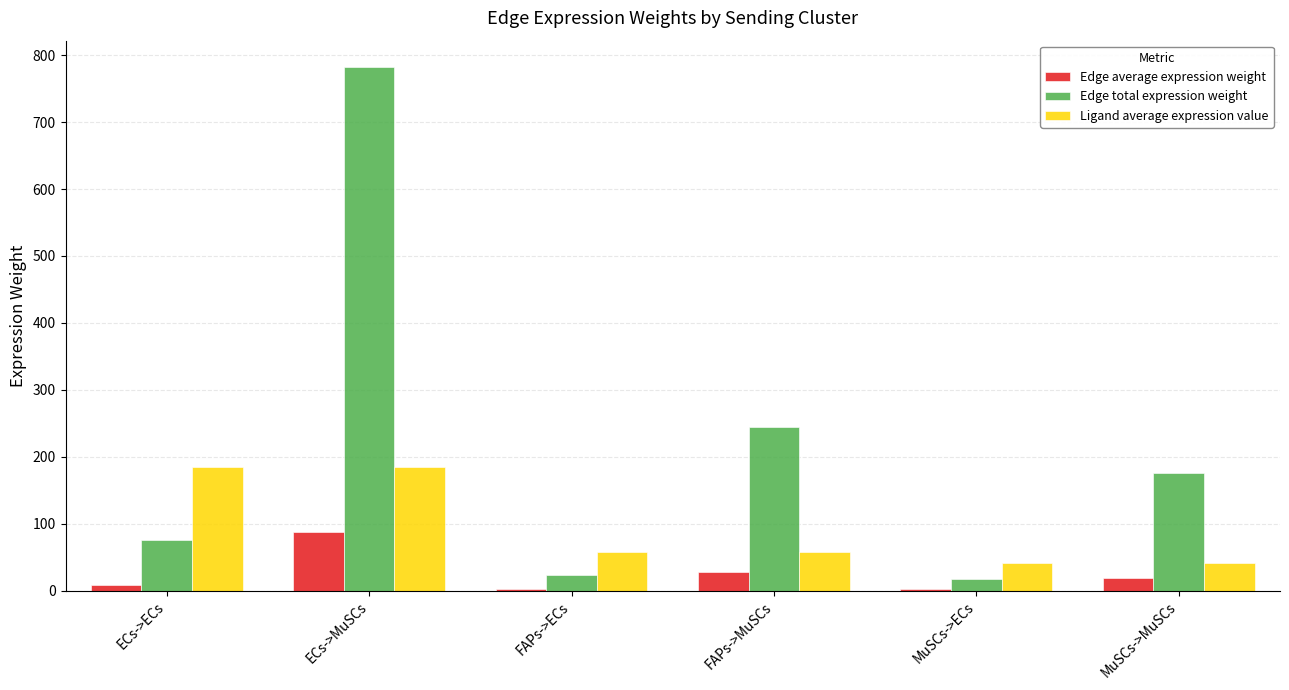

What is the approximate value of Edge total expression weight at ECs->MuSCs?

782.6